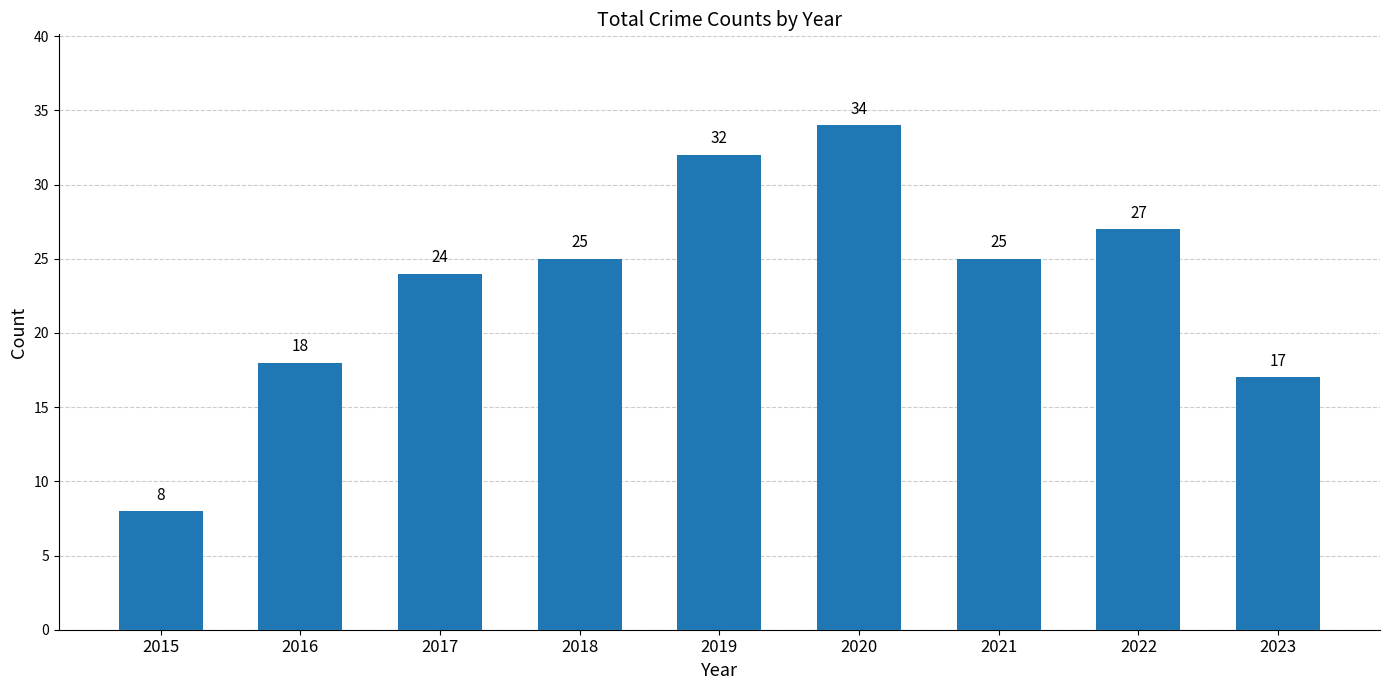

How many categories are shown in the chart?

9